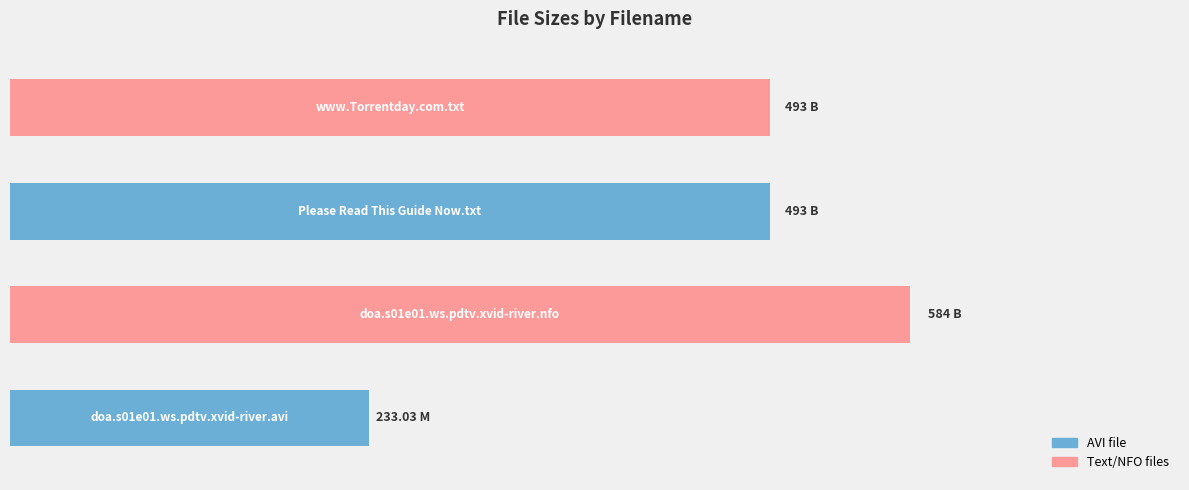

What is the difference between the maximum and minimum values?

351.0